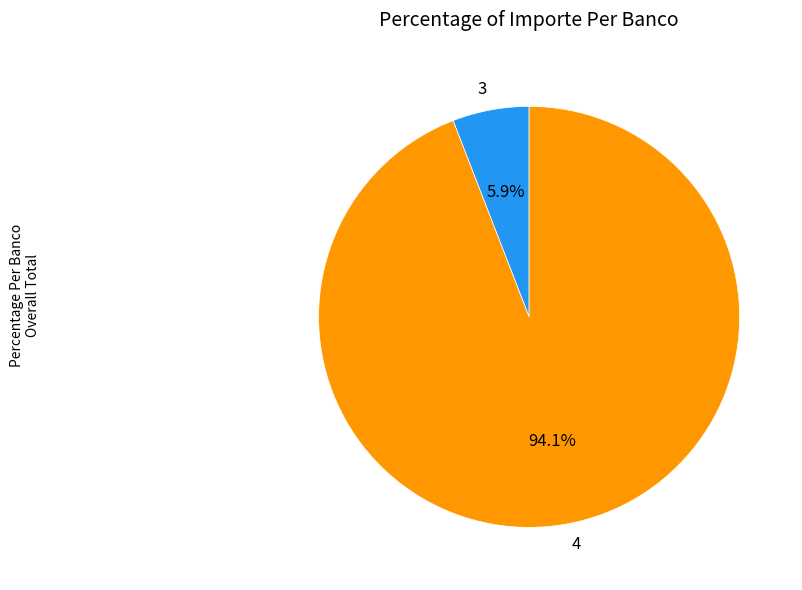

Combined, do 4 and 3 account for over 50%?

Yes